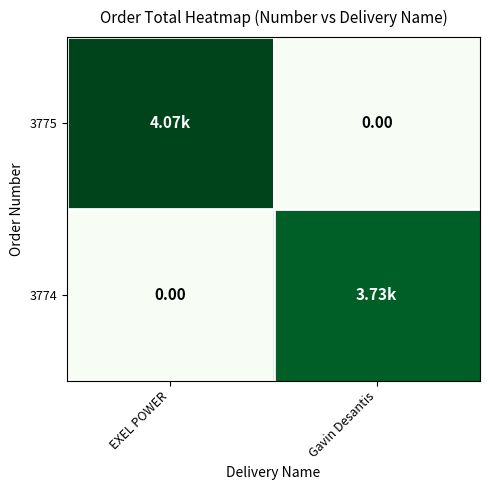

Which category has the highest value in the 3774 series?

Gavin Desantis